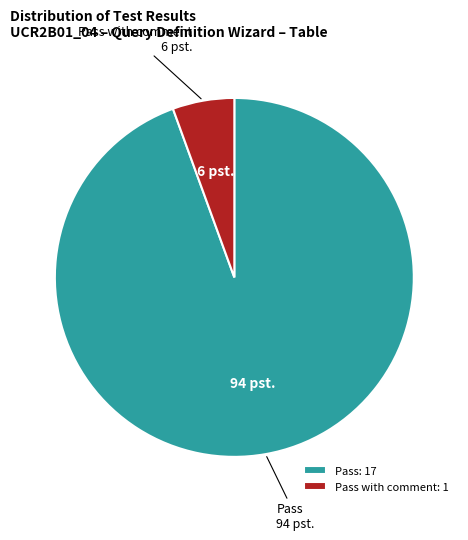

Is the sum of Pass and Pass with comment greater than half?

Yes